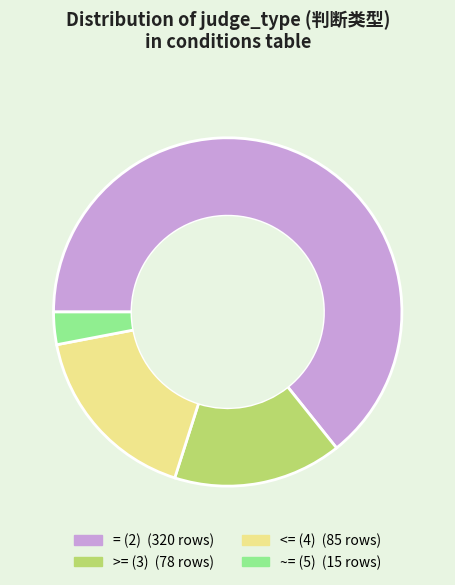

Between <= (4) and >= (3), which is larger?

<= (4)